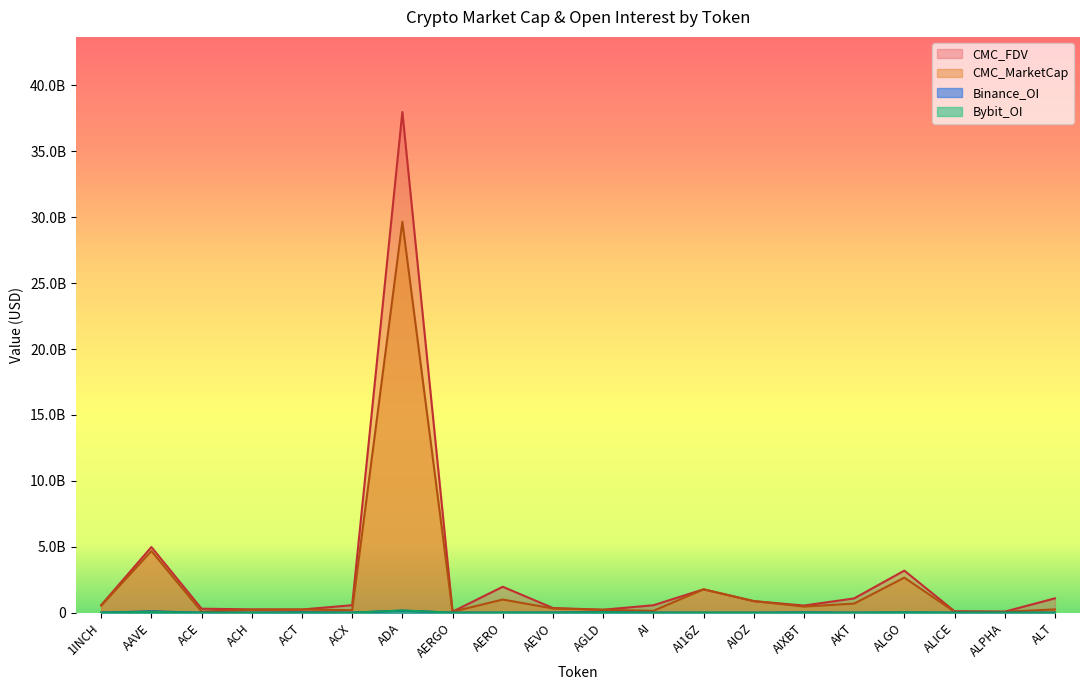

How many values in the Bybit_OI series are below 5009147?

10